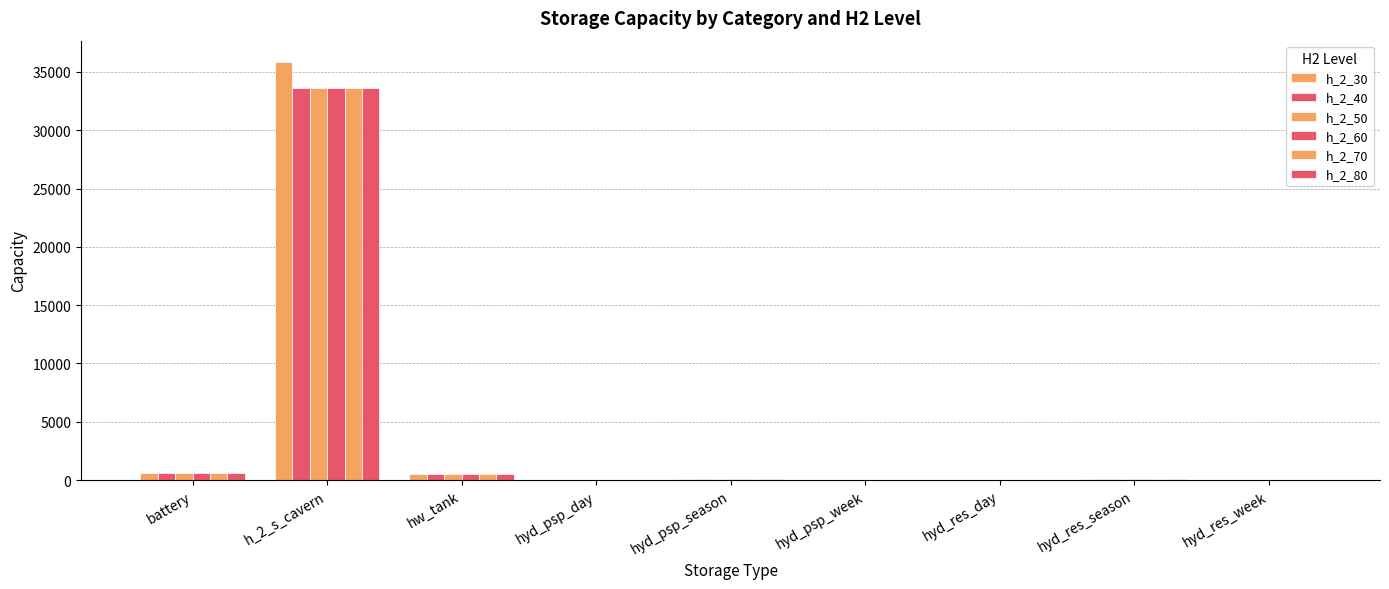

List the labels in order of h_2_50 value, largest first.

h_2_s_cavern, battery, hw_tank, hyd_res_season, hyd_psp_season, hyd_psp_day, hyd_psp_week, hyd_res_day, hyd_res_week